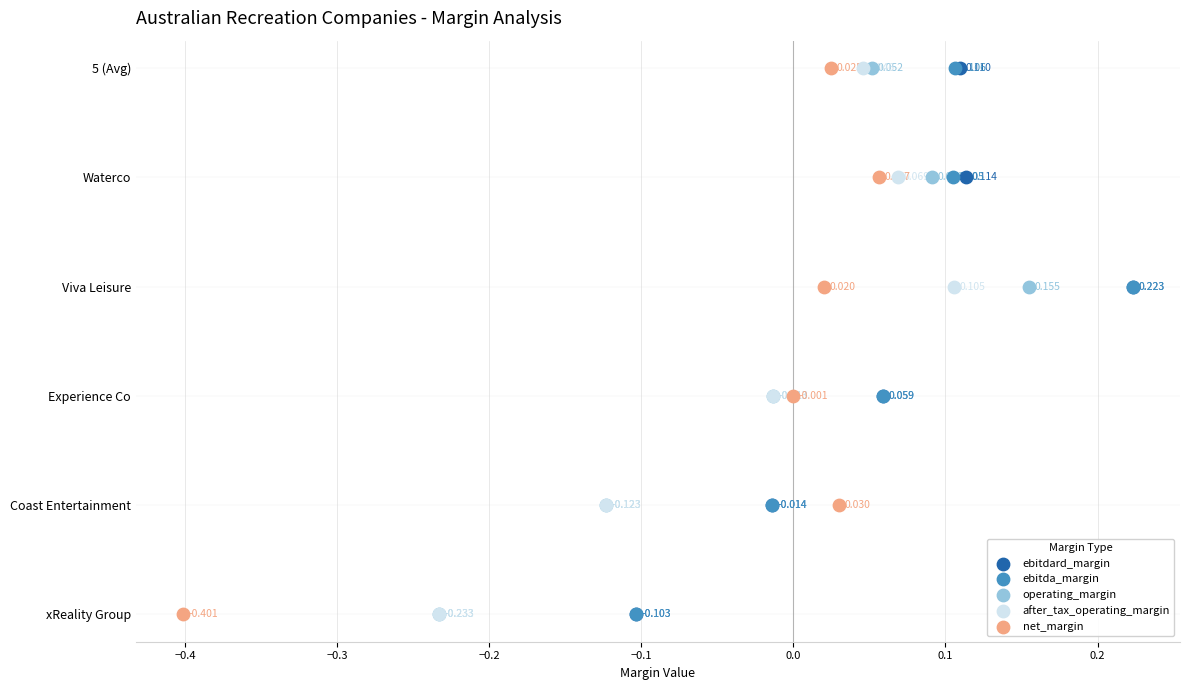

What are all the series names shown in the legend?

ebitdard_margin, ebitda_margin, operating_margin, after_tax_operating_margin, net_margin